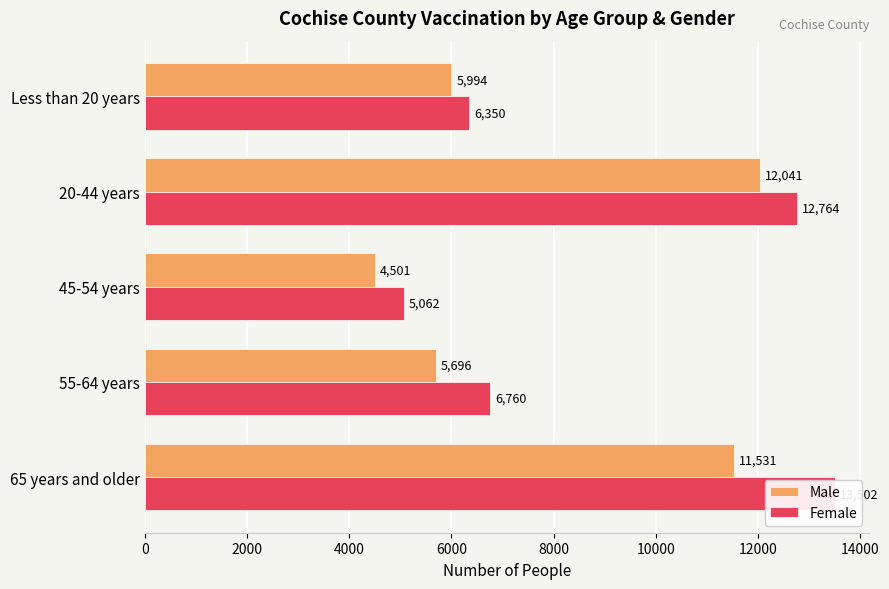

Reading left to right, extract all data points from this chart.

Male: 11531	5696	4501	12041	5994
Female: 13502	6760	5062	12764	6350